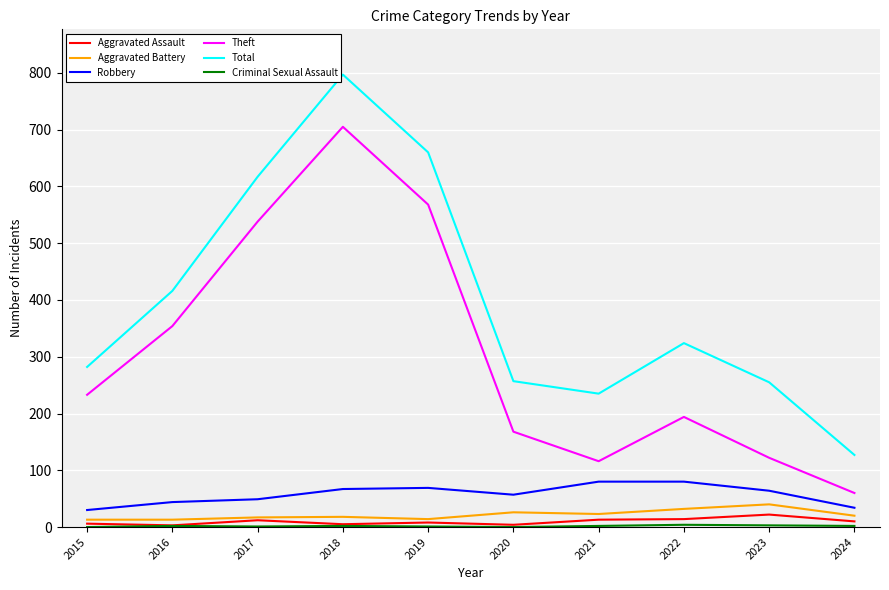

The Total series shows 660 at 2019. True or false?

True